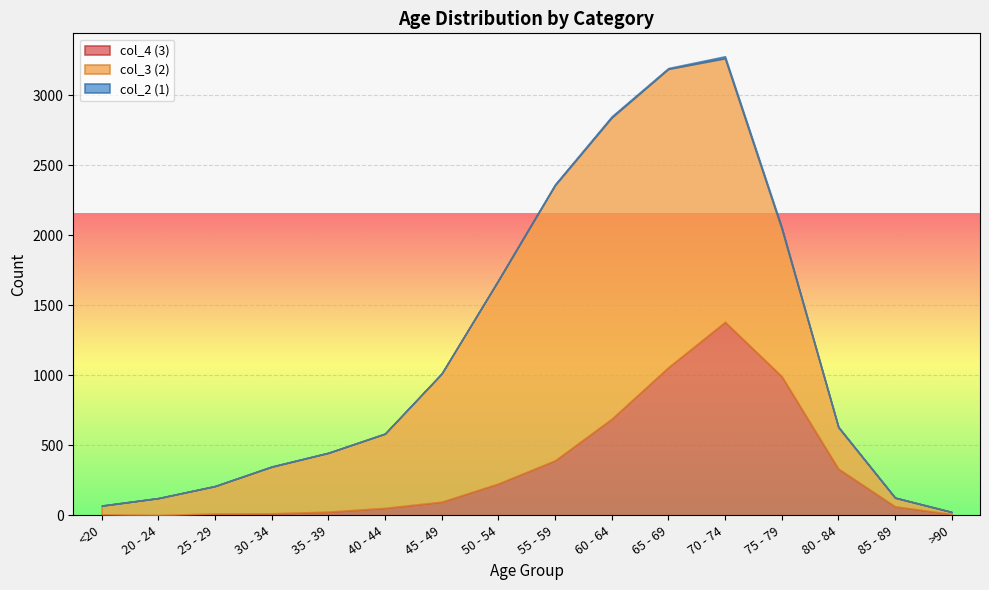

At which category does the chart reach its minimum across all series?

20 - 24